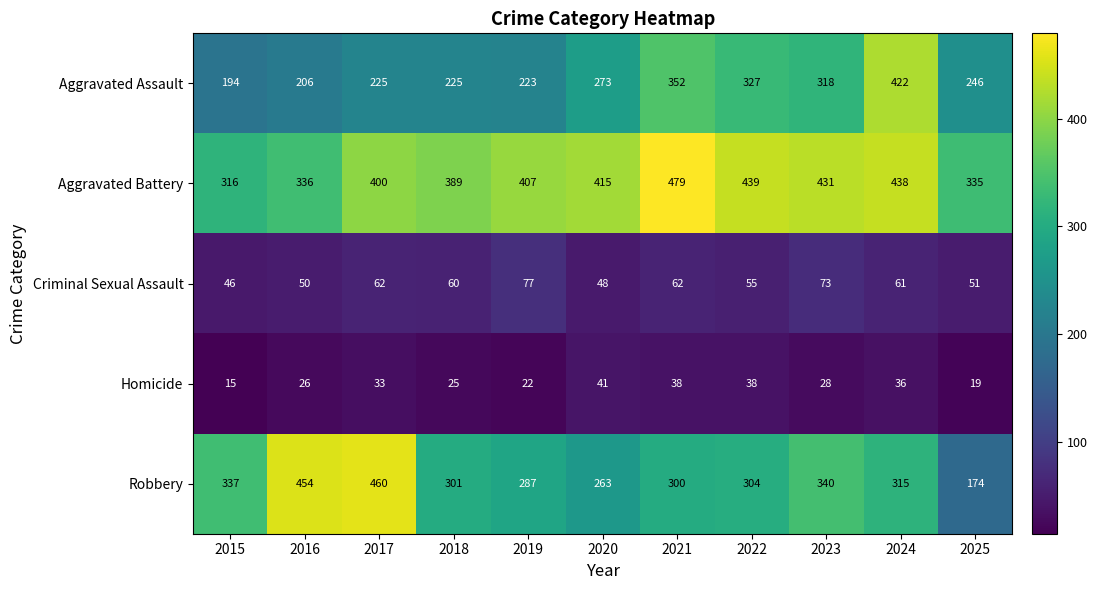

What is the total value across all series at 2021?

1231